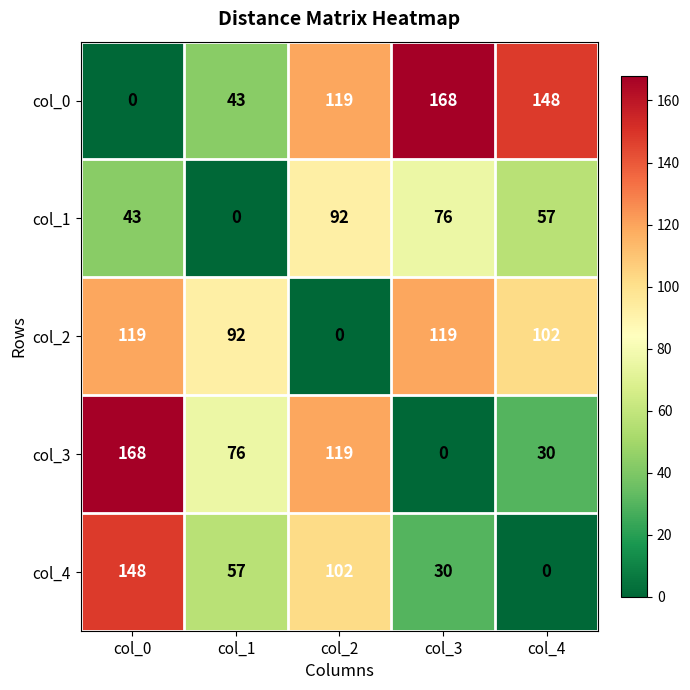

What is the spread (max minus min) of values at col_2?

119